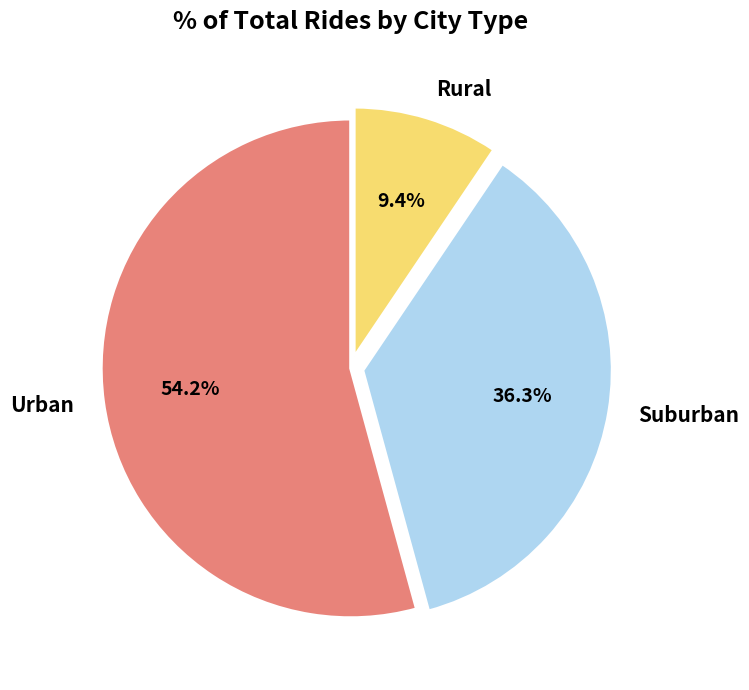

Rank the categories by value from highest to lowest.

Urban, Suburban, Rural